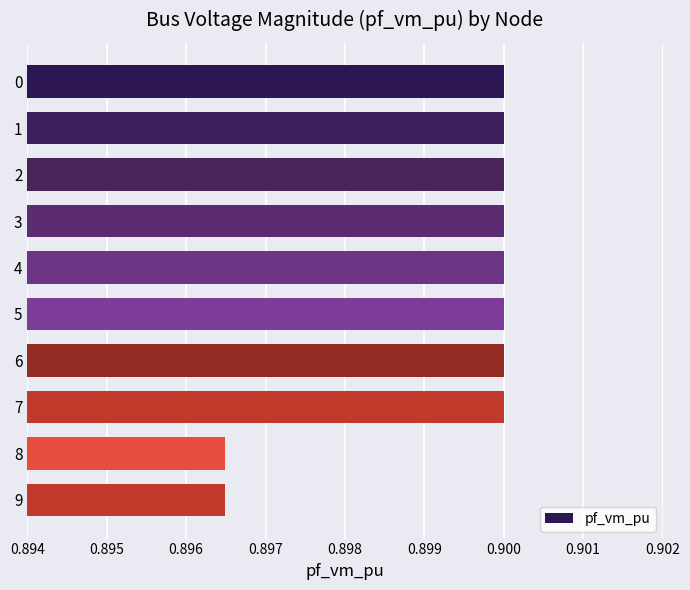

The value at 9 is 0.9. True or false?

True